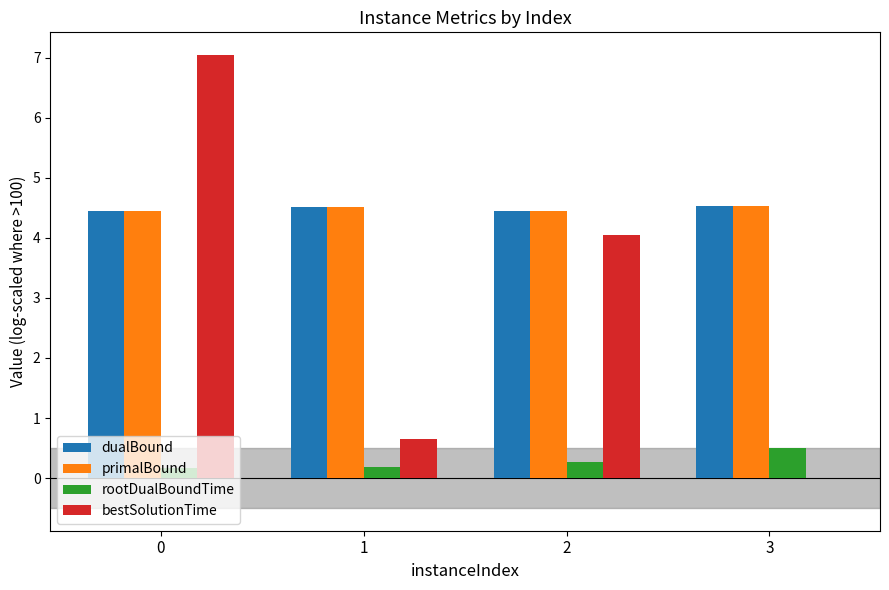

What are all the series names shown in the legend?

dualBound, primalBound, rootDualBoundTime, bestSolutionTime